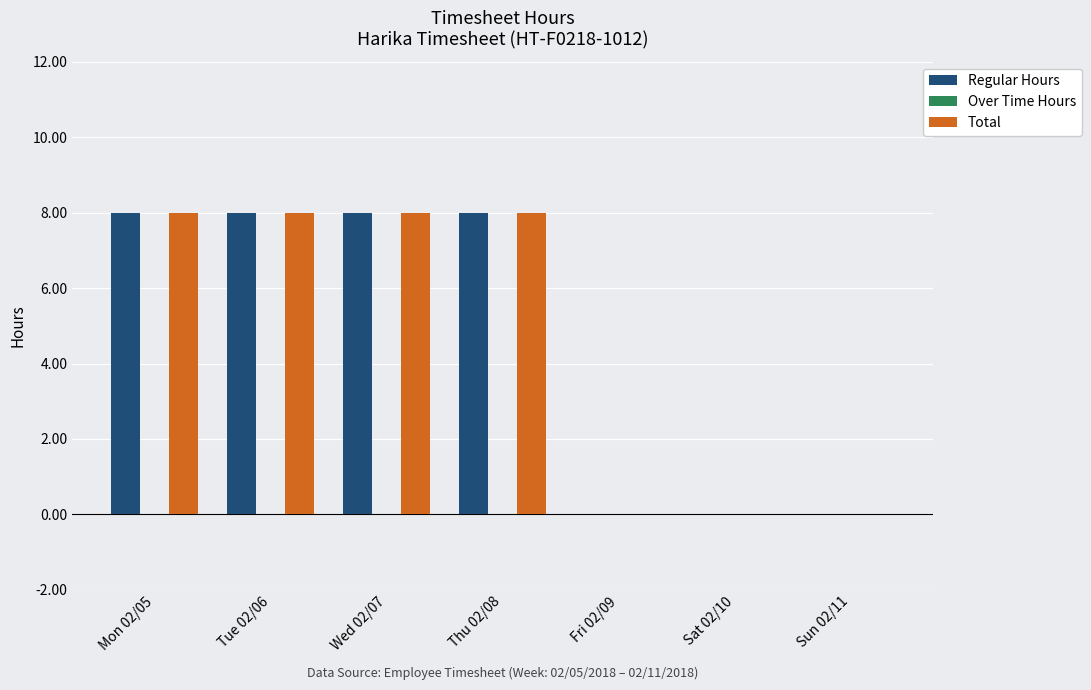

What is the greatest value displayed?

8